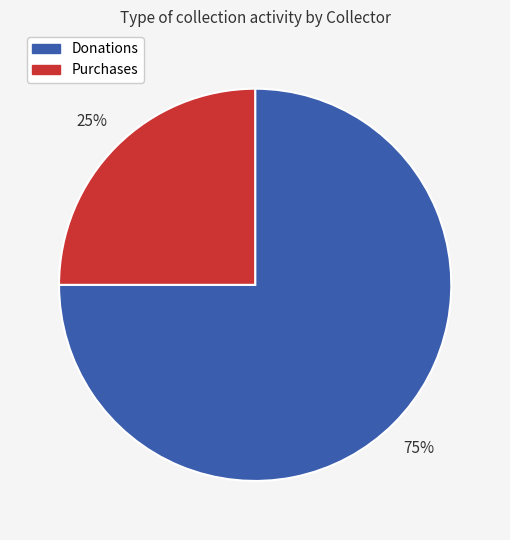

To the nearest percent, what is the average slice percentage?

50%